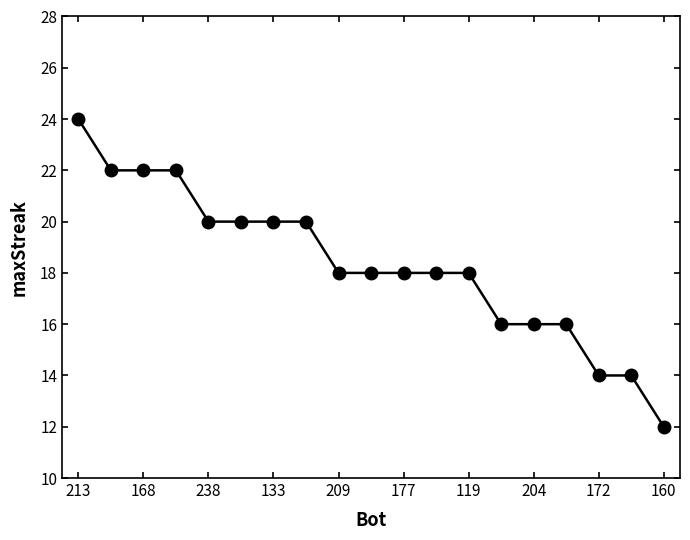

What is the value of the 19th point from the left?

12